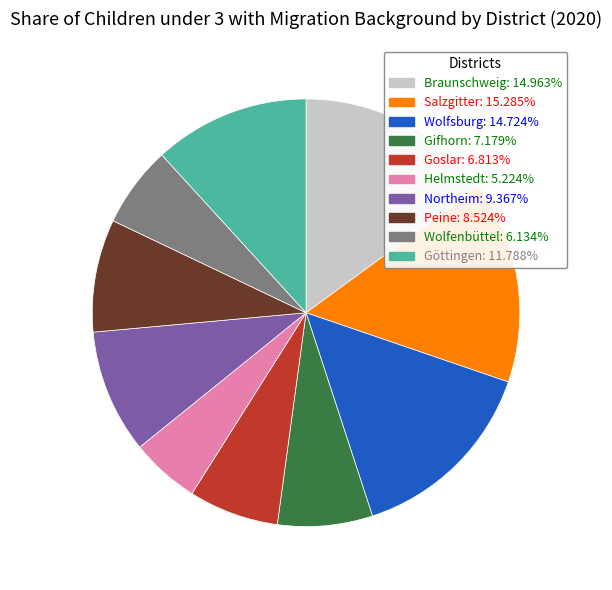

Is it true that Goslar is 7% of the pie?

True